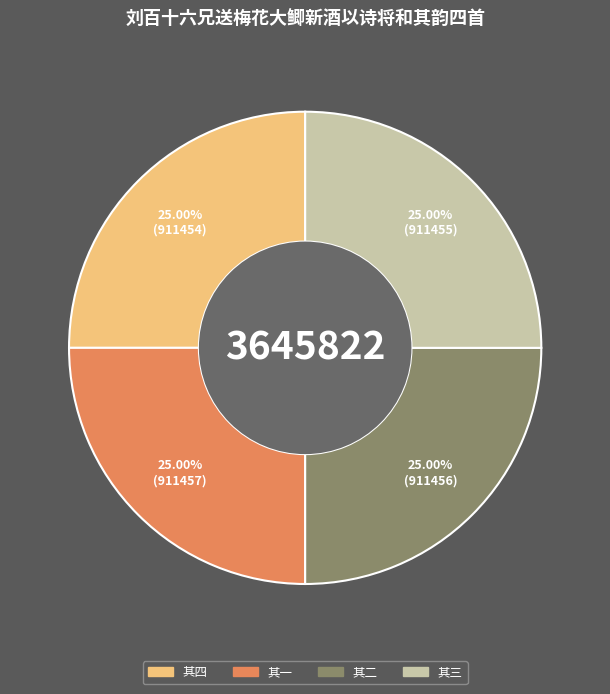

To the nearest percent, what portion does 其四 represent?

25%